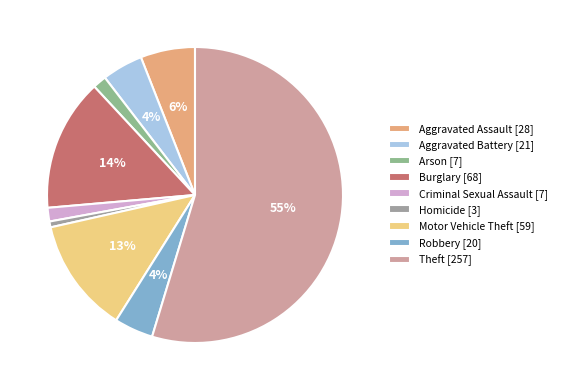

Is it true that Aggravated Battery is 4% of the pie?

True